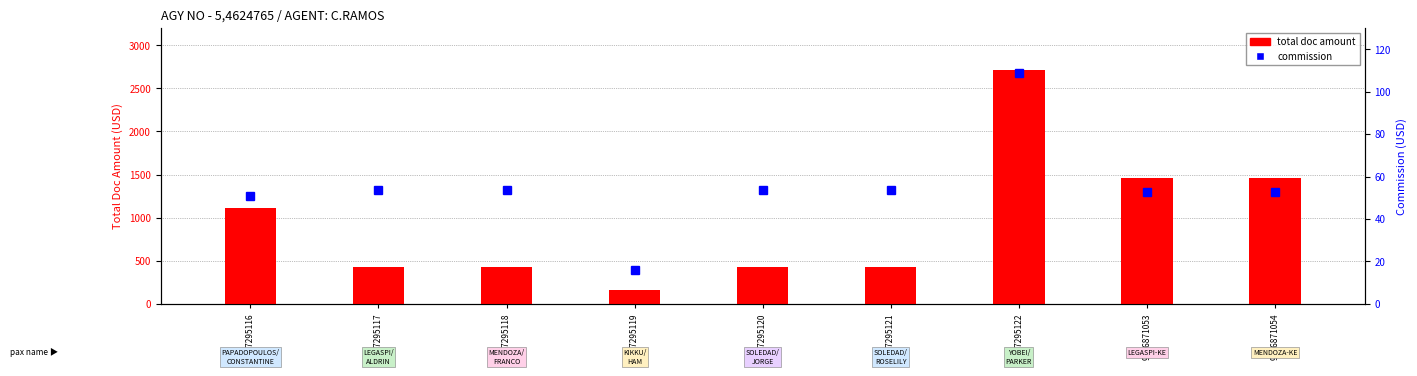

What are all the series names shown in the legend?

total doc amount, commission